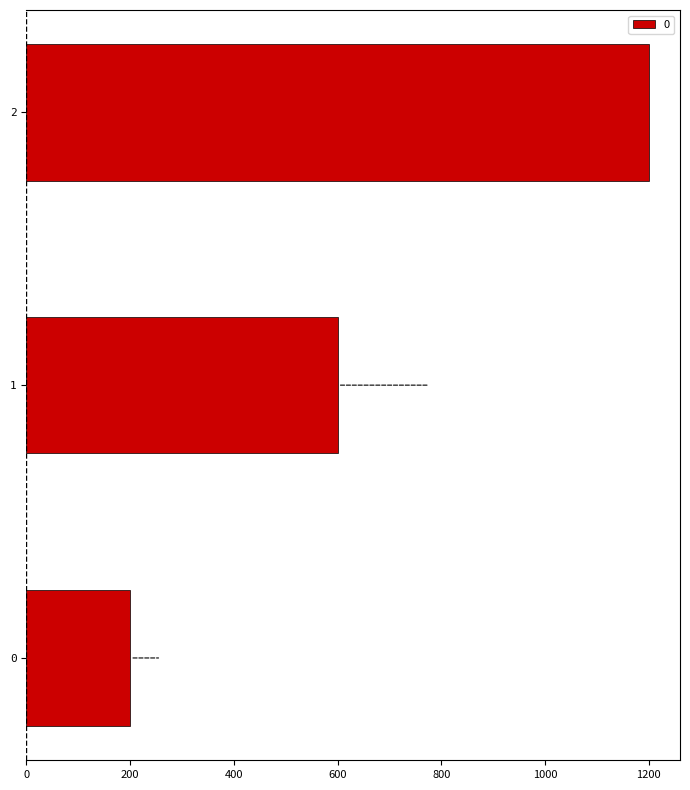

The chart shows a value of 1200 at 2. True or false?

True